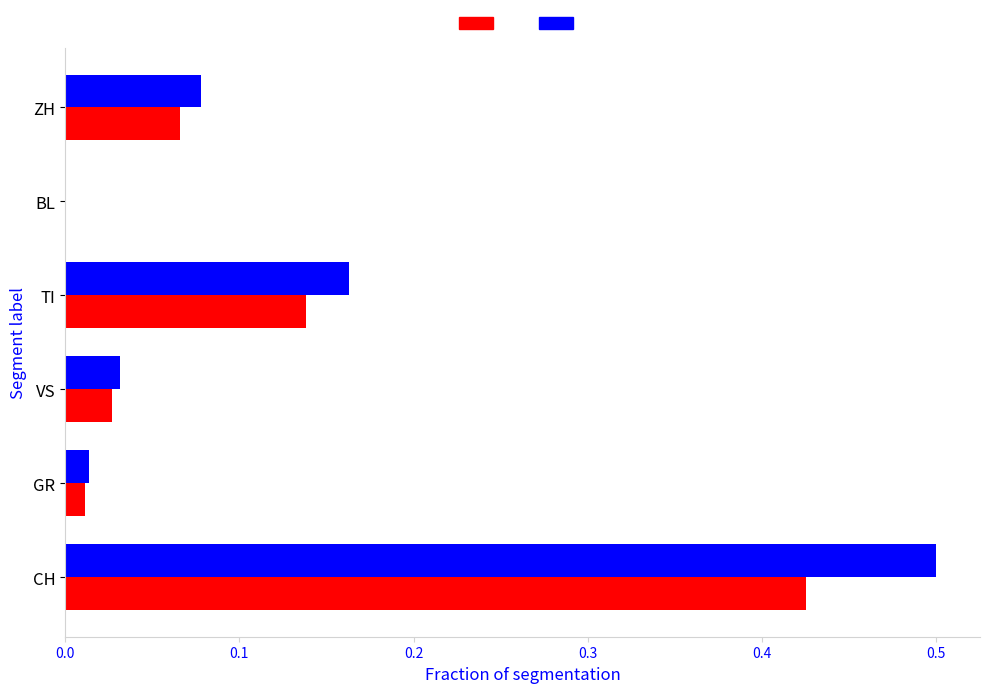

Which category has the highest value across all series?

CH